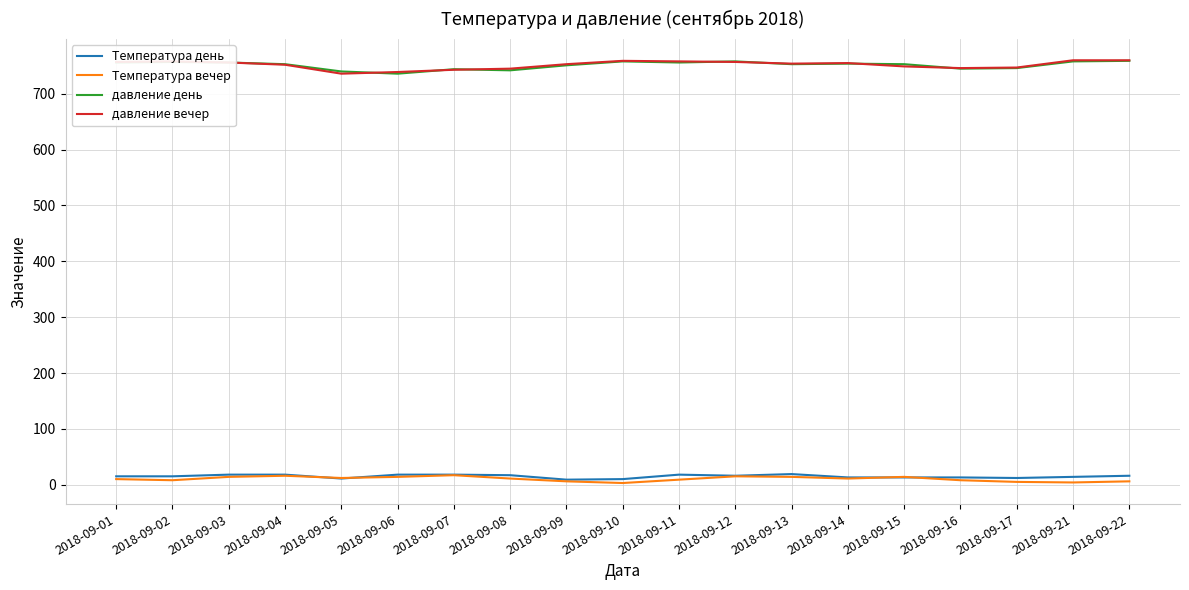

True or false: Температура день and давление день intersect in this chart.

False